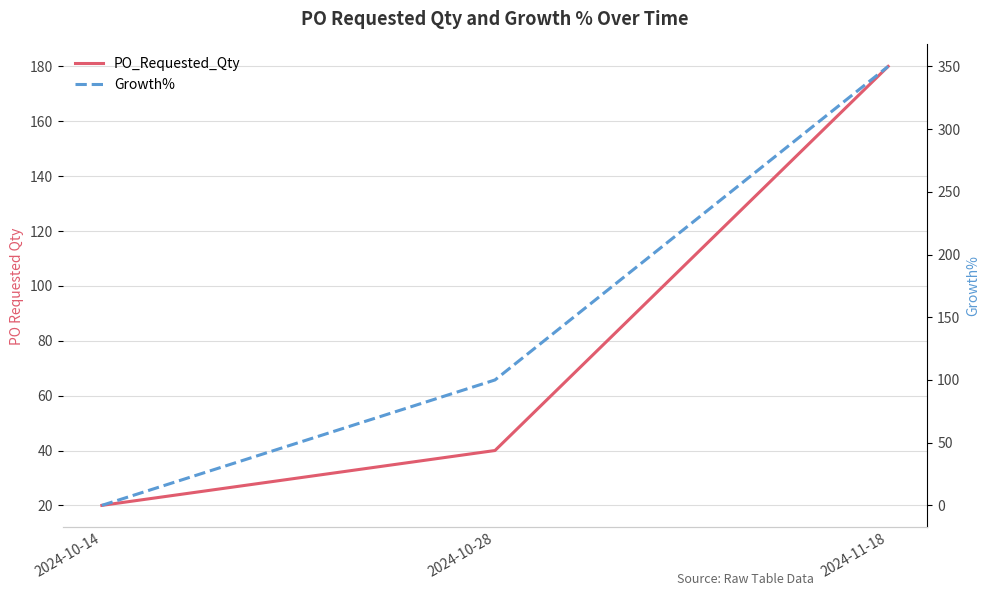

Reading right to left, list all the values displayed in this chart.

PO_Requested_Qty: 2024-11-18=180	2024-10-28=40	2024-10-14=20
Growth%: 2024-11-18=350	2024-10-28=100	2024-10-14=0